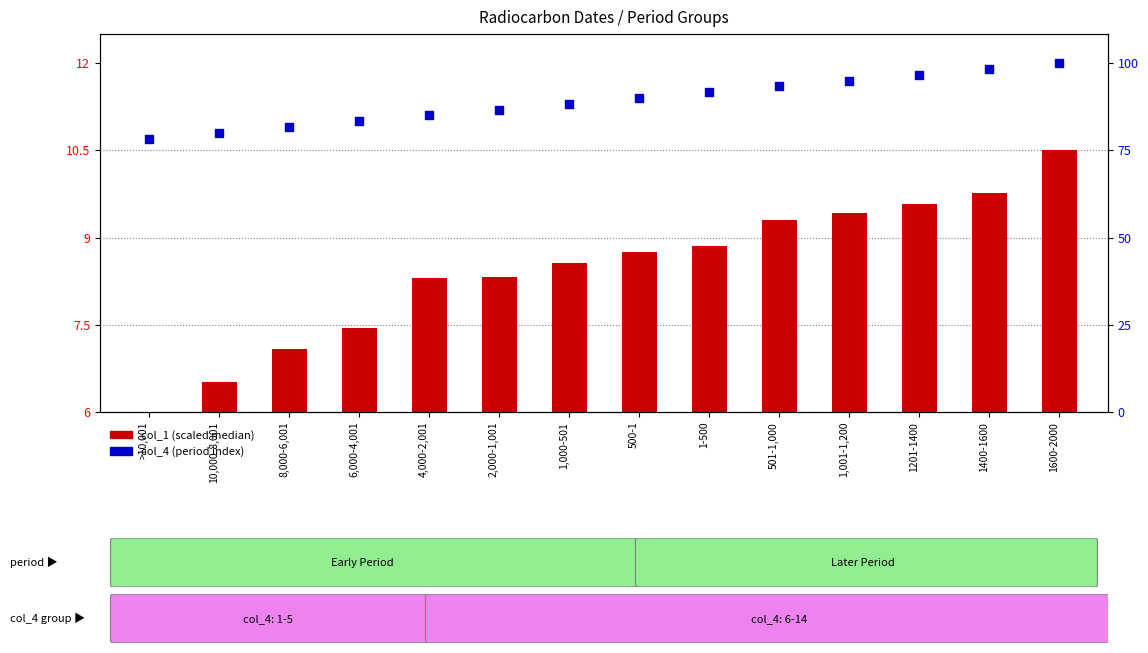

Which series has the widest spread of Y values?

col_1 (scaled median)